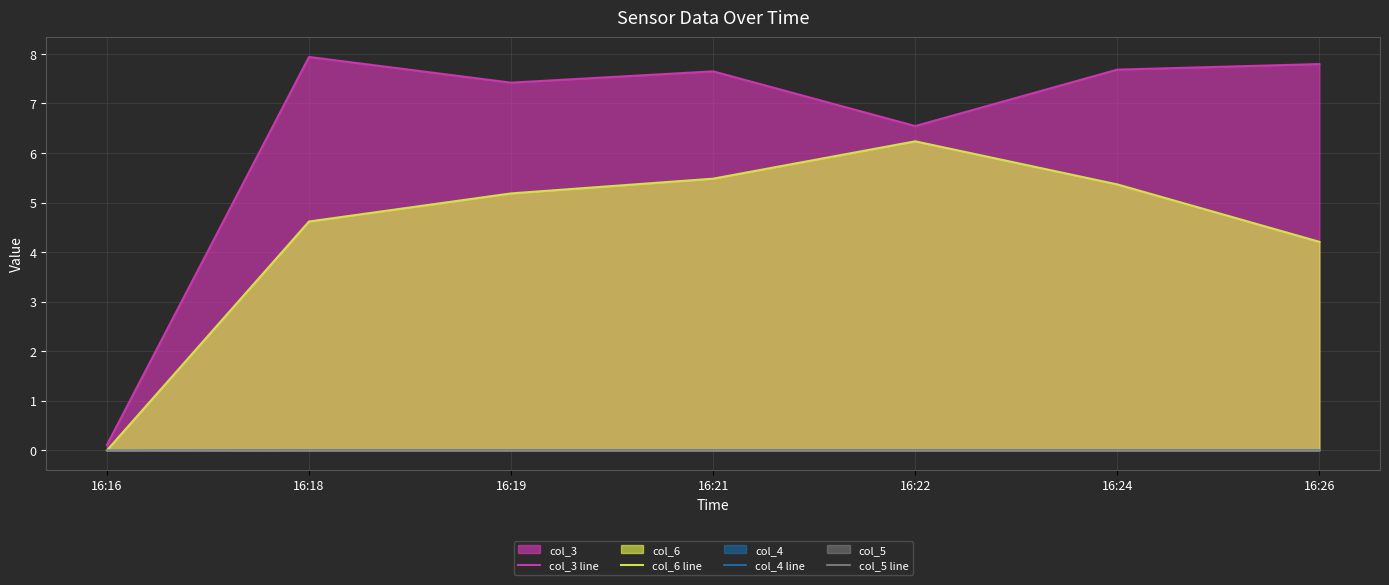

At which category is the sum across all series the highest?

16:21